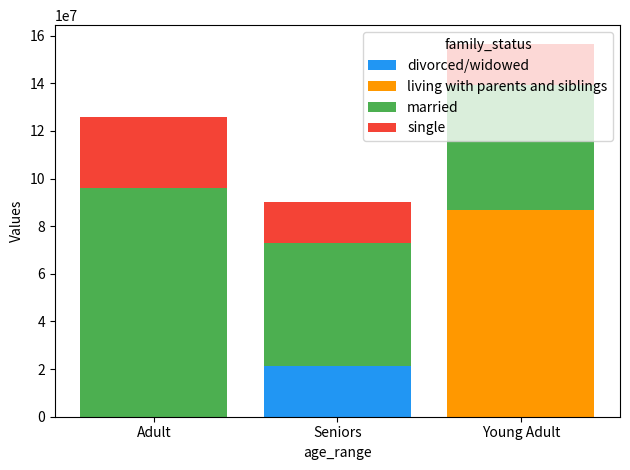

How many data points in divorced/widowed are above 0?

1